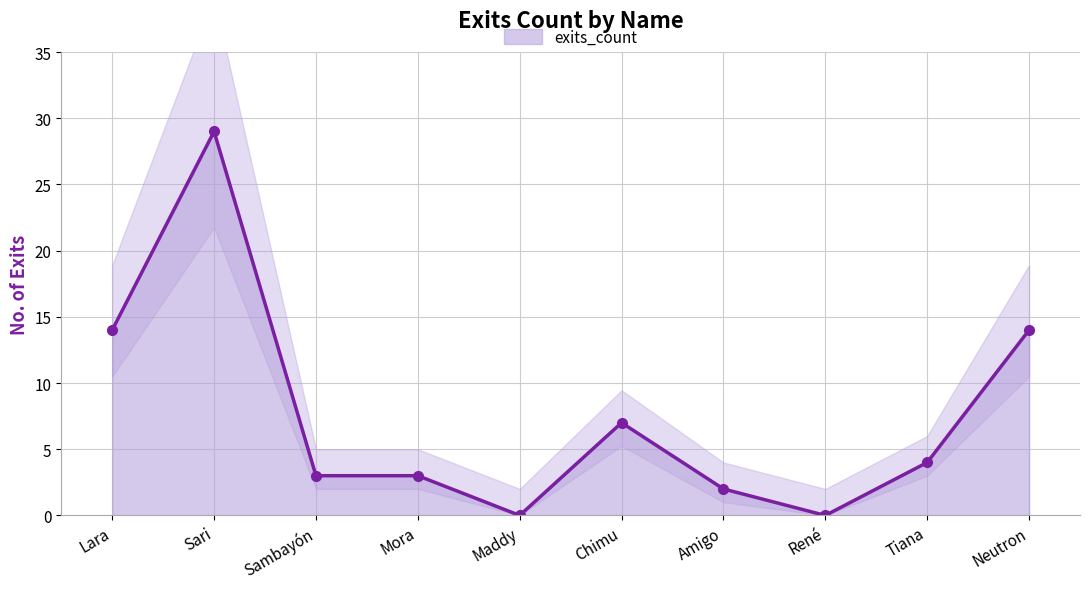

Which label corresponds to the largest value in the chart?

Sari